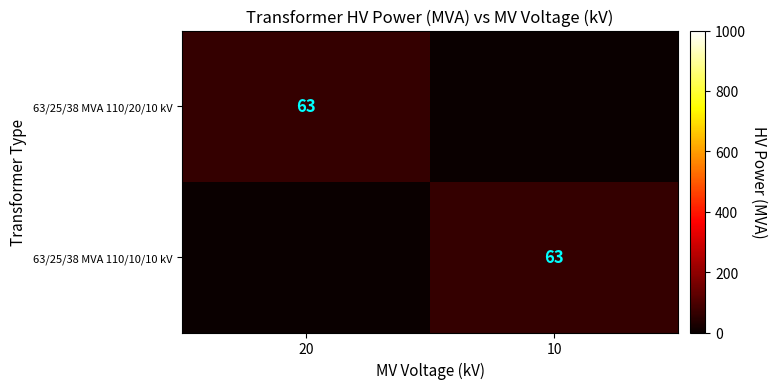

How many series are shown in this chart?

2